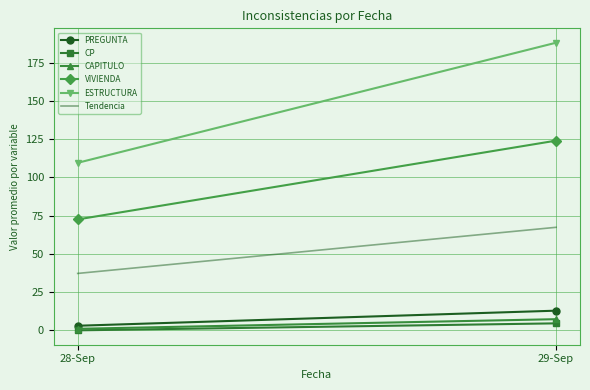

Which has a higher value, 28-Sep or 29-Sep?

29-Sep